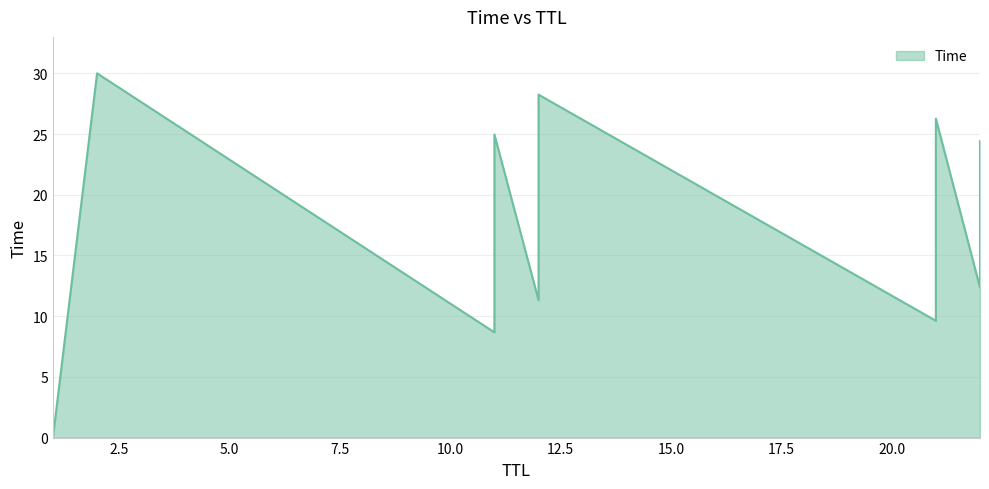

Count the number of values greater than 15.

7